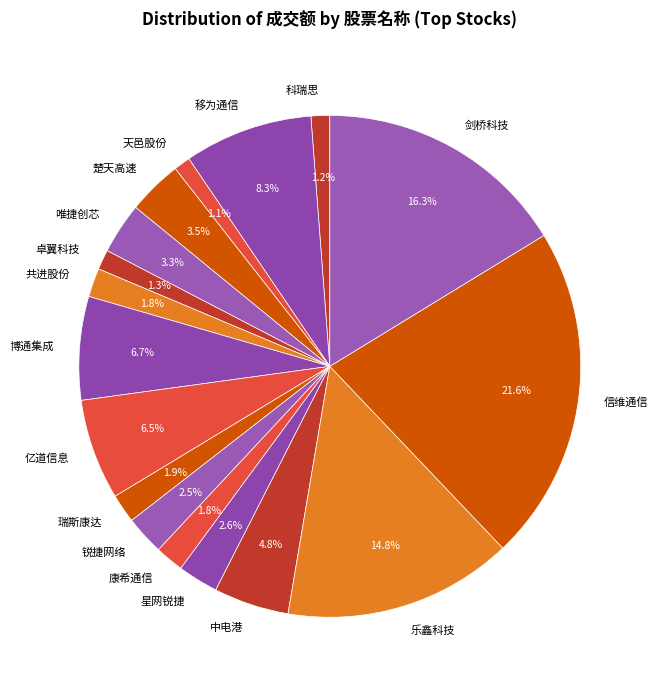

How much of the chart is everything except 科瑞思?

98.8%